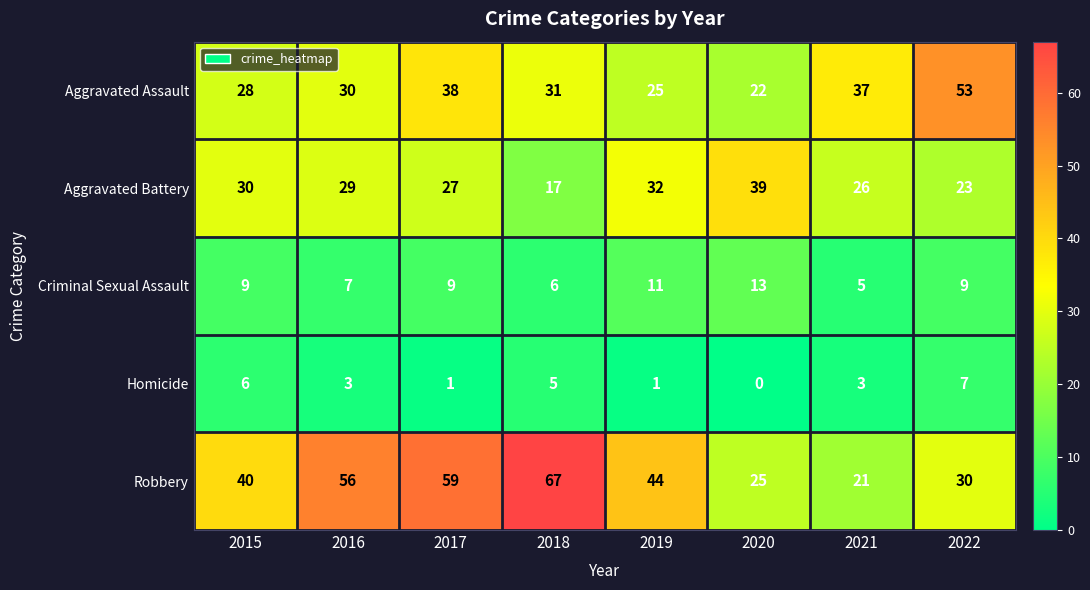

What is the greatest value displayed?

67